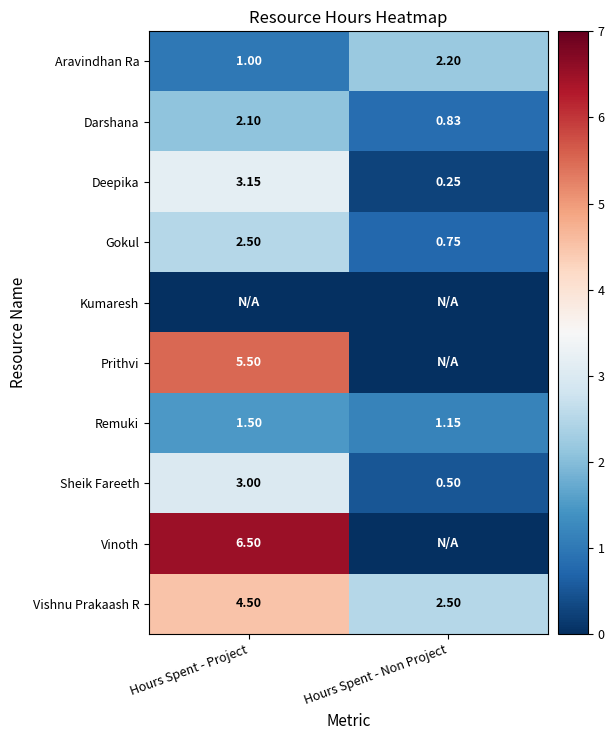

Rank the categories by Vishnu Prakaash R value from lowest to highest.

Hours Spent - Non Project, Hours Spent - Project